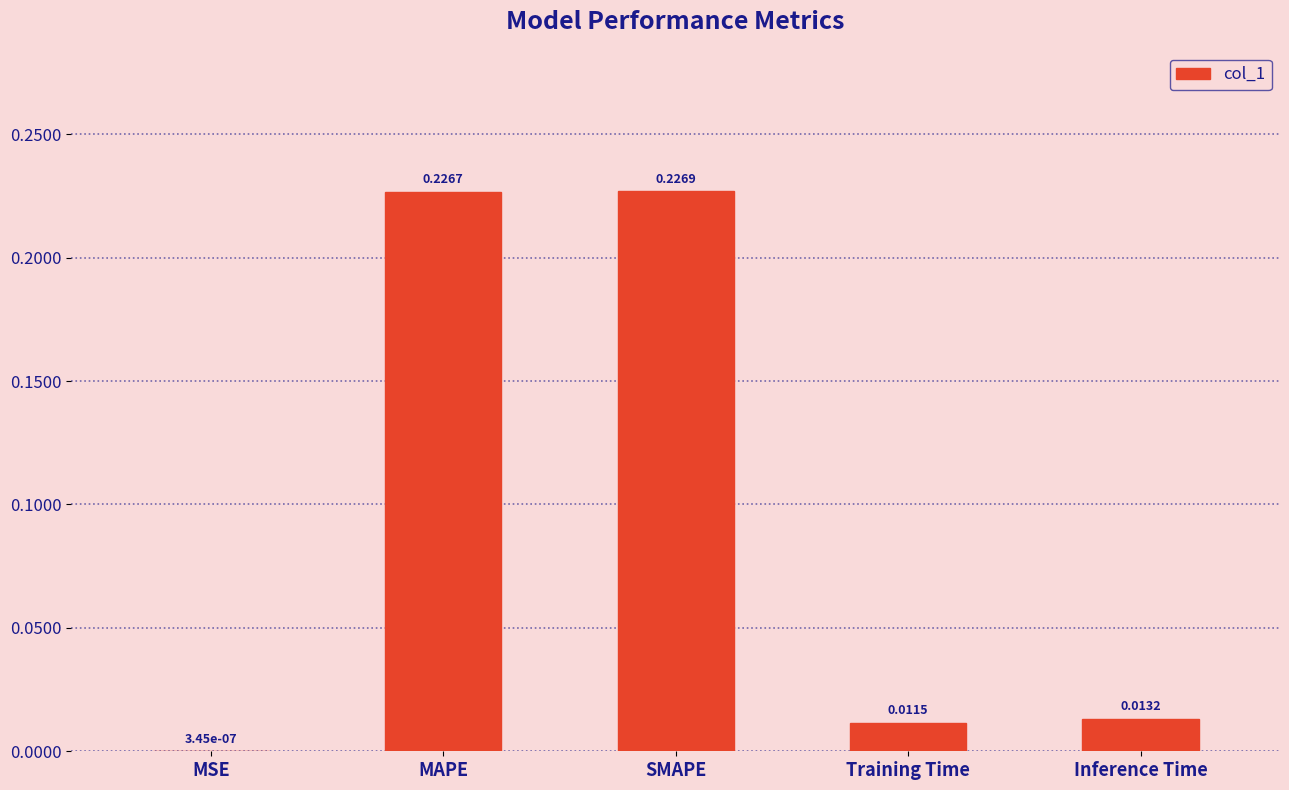

What is the sum of all values?

0.5